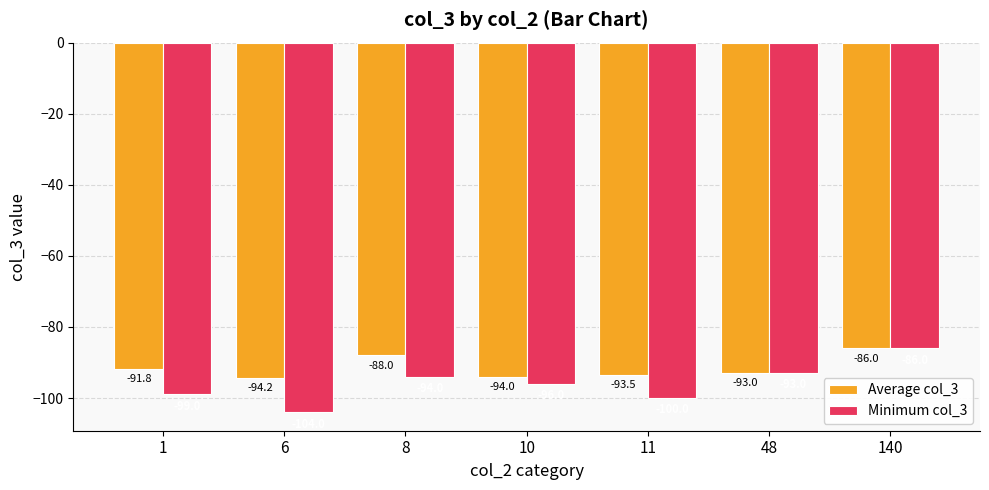

How many bars are there in each group?

2